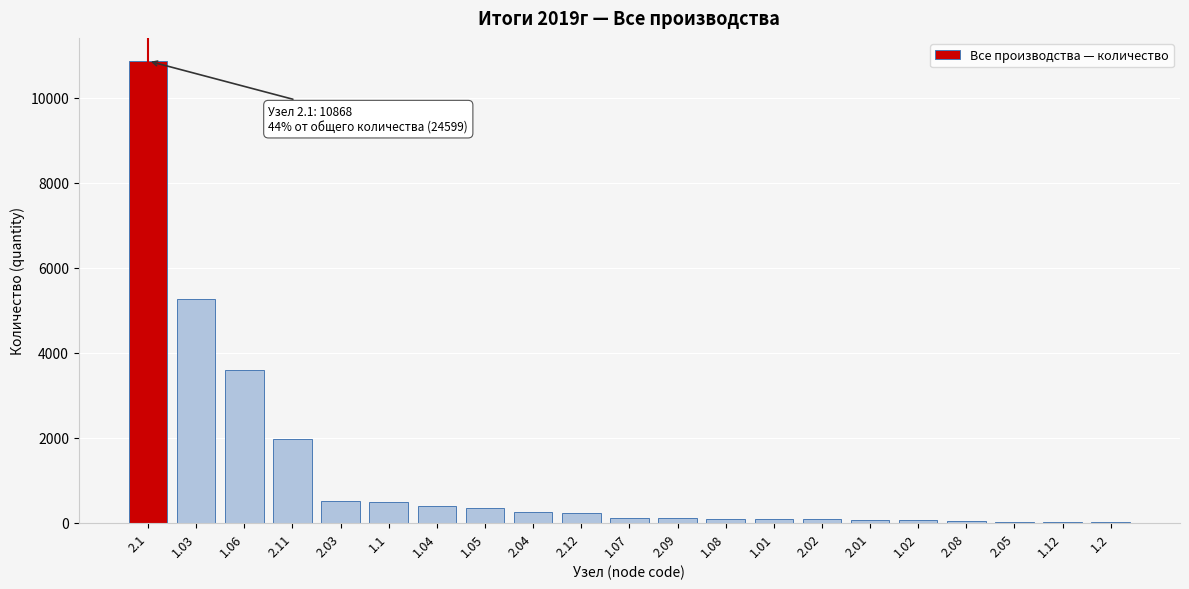

What is the sum of all values?

24599